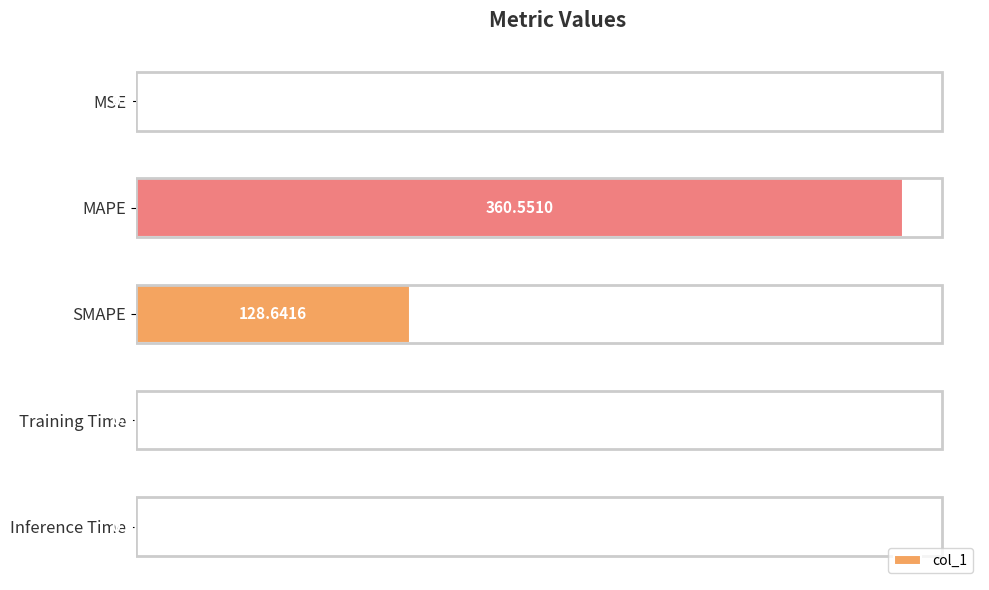

What is the sum of all values?

489.7